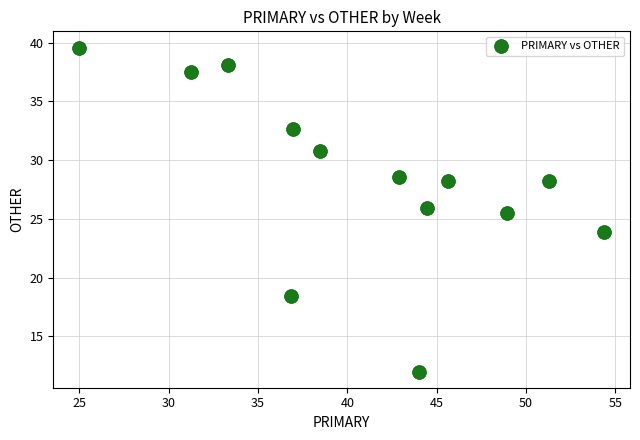

What Y value in the scatter plot is closest to 25?

25.5